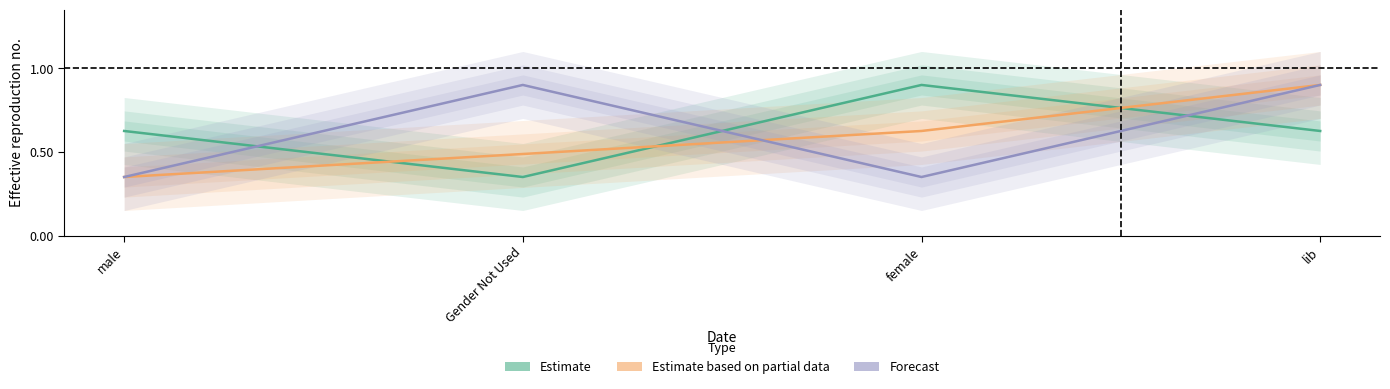

What value does the Forecast series have at Gender Not Used?

0.9